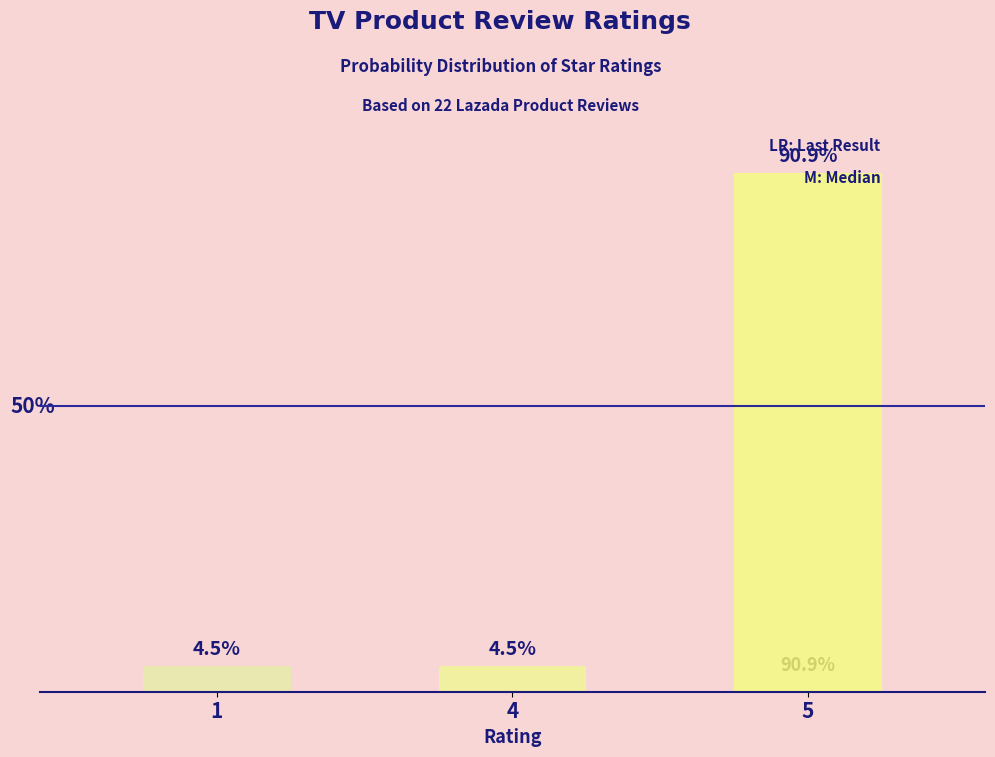

What is the difference between the values at 4 and 5?

86.4